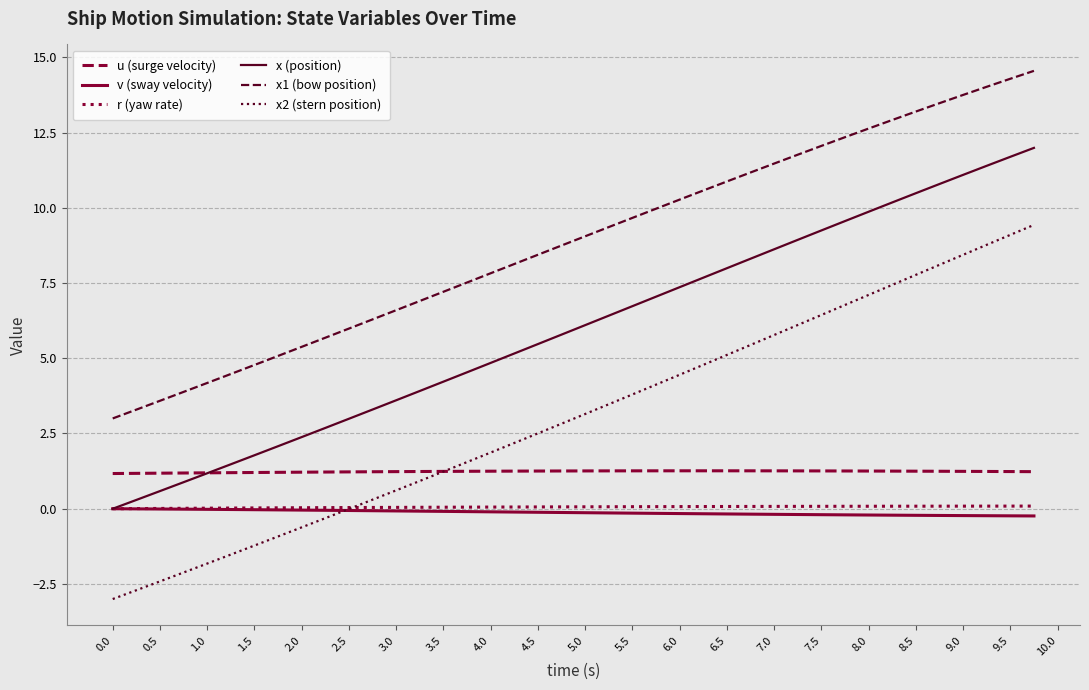

What is the maximum value shown in the chart?

14.5